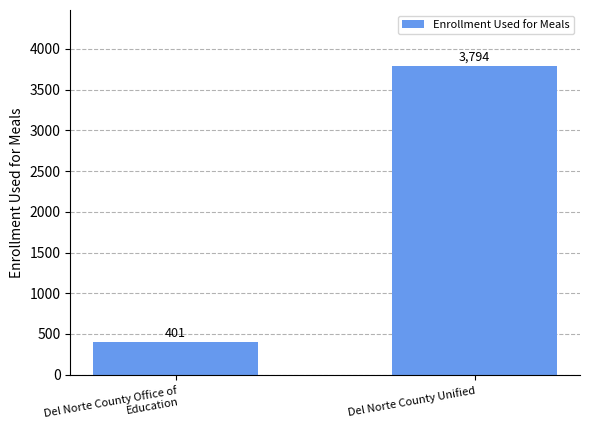

What is the label of the 1st bar from the left?

Del Norte County Office of Education